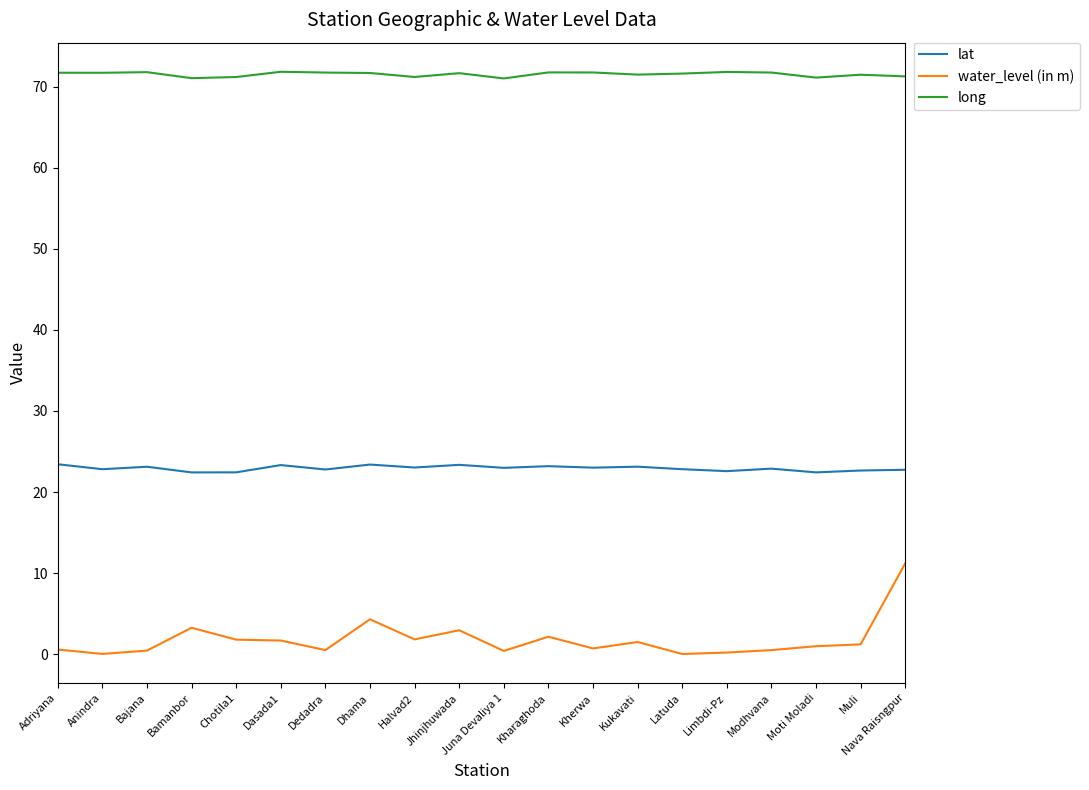

What position from the right is Anindra?

19